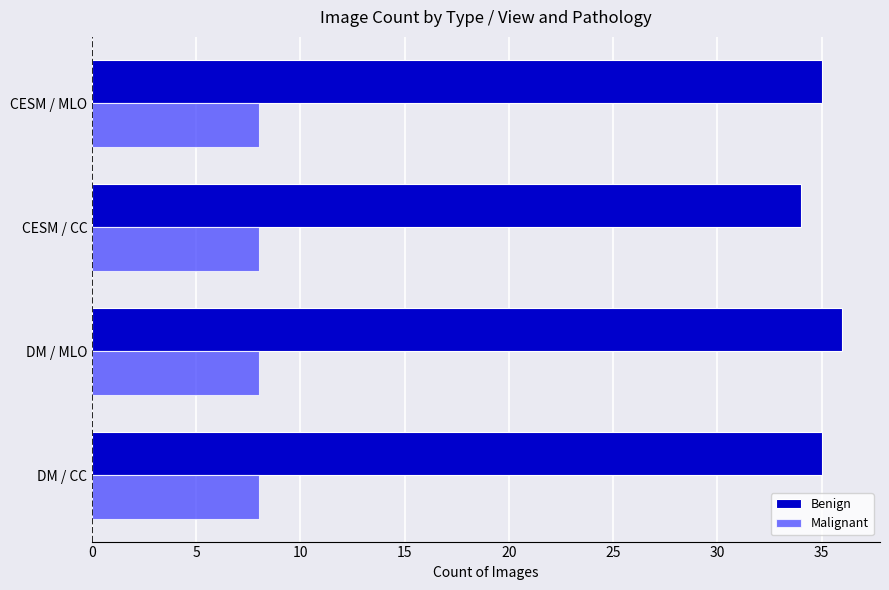

What is the approximate value of Malignant at CESM / CC?

8